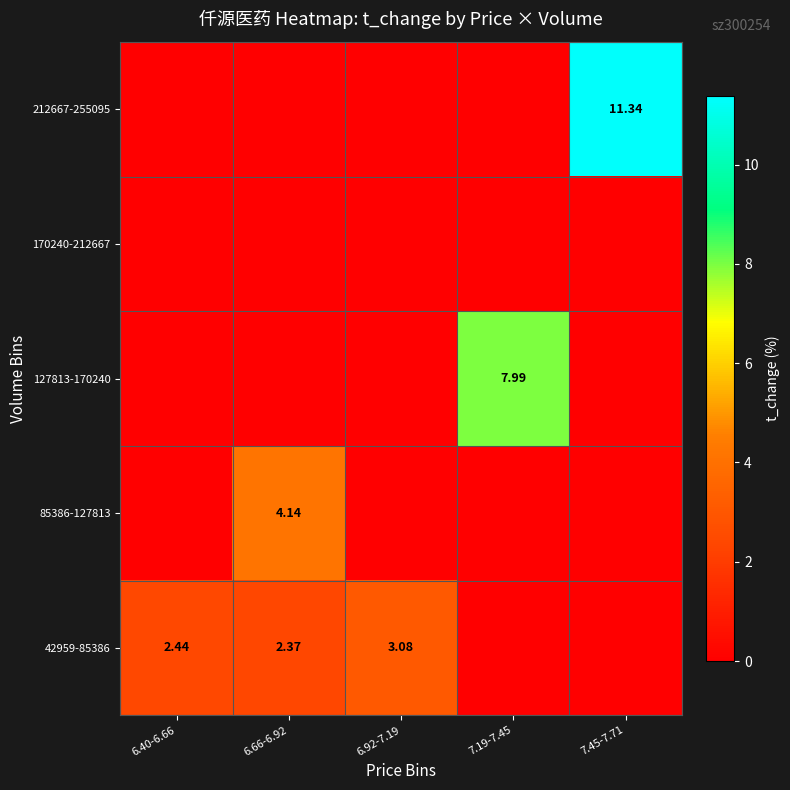

What is the difference between the maximum and minimum values in the 42959-85386 series?

3.1